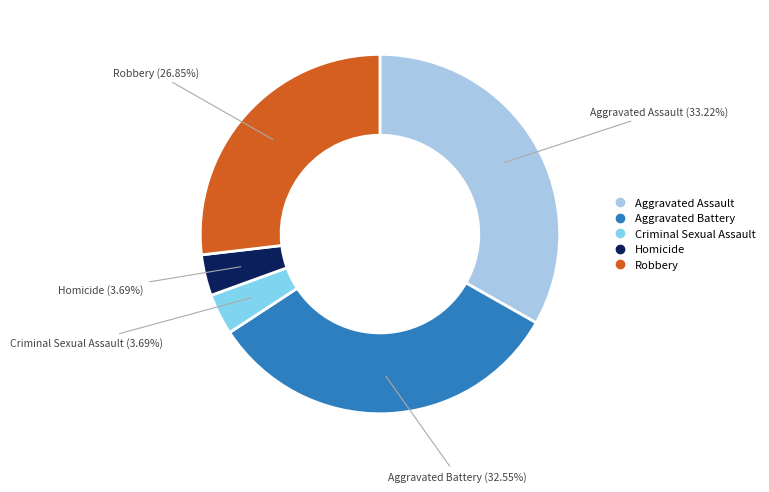

Which slice is the largest?

Aggravated Assault